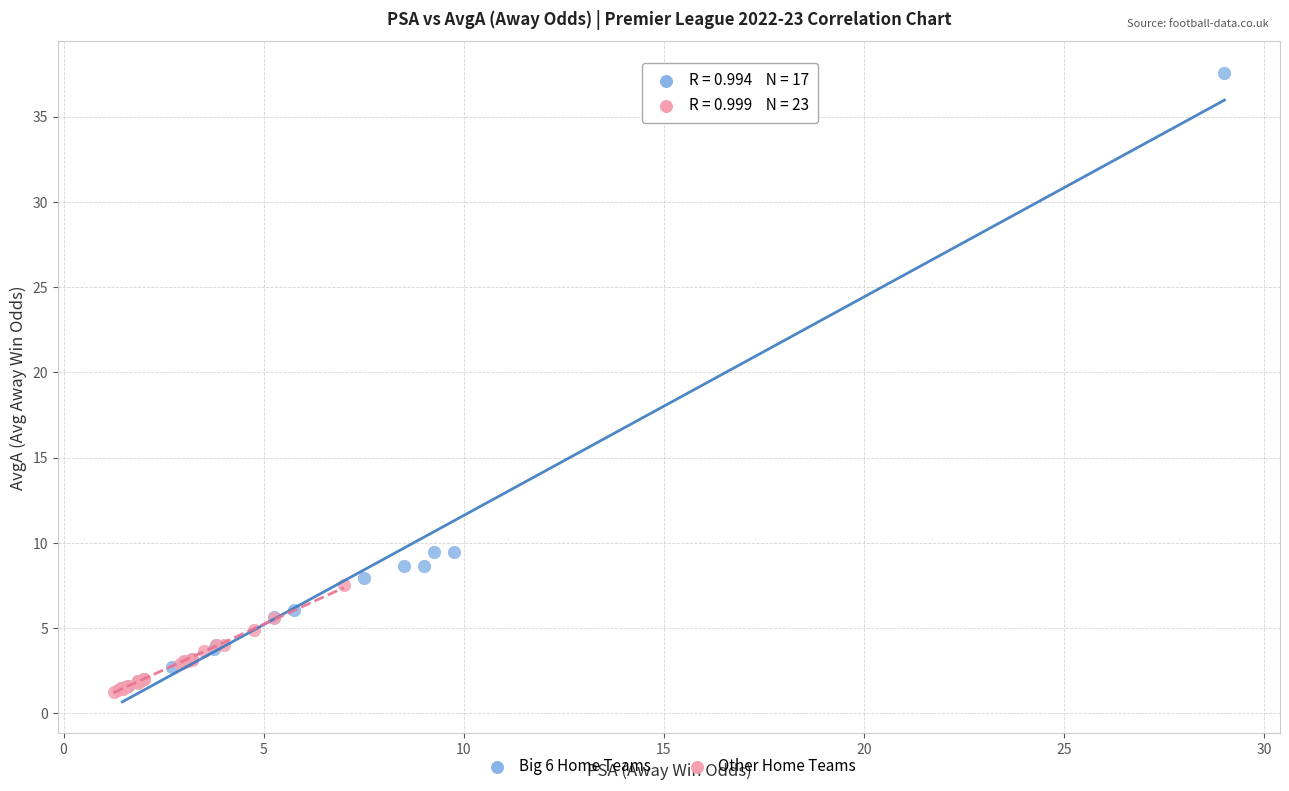

Which series reaches the maximum Y coordinate?

Big 6 Home Teams